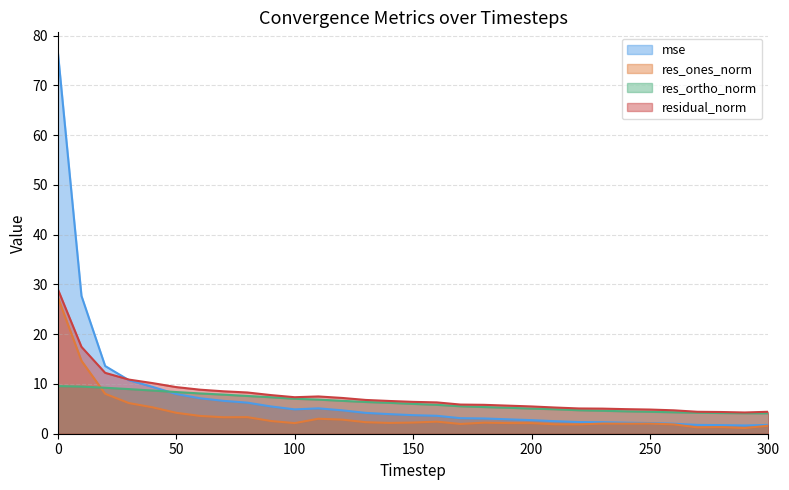

True or false: residual_norm and mse intersect in this chart.

True